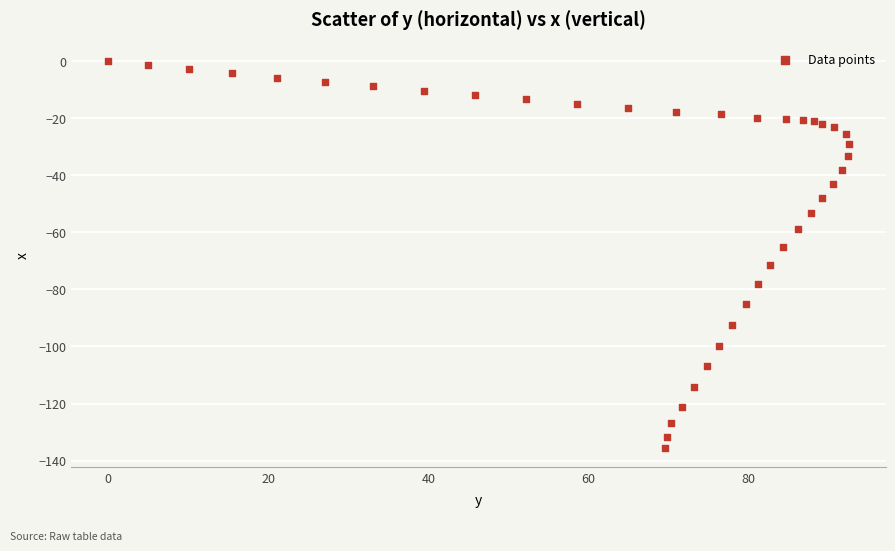

What Y value in the scatter plot is closest to -67?

-65.1